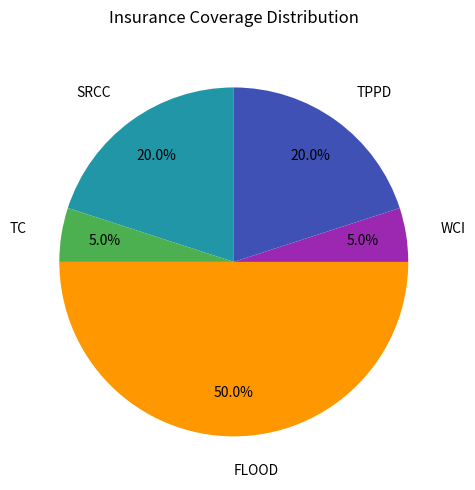

Approximately how many times larger is the value at WCI compared to TC?

1.0